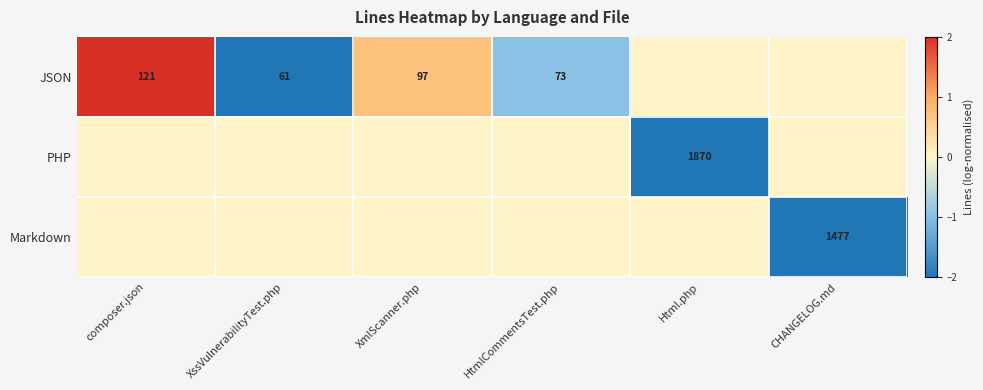

True or false: PHP has a value of 3165 at Html.php.

False